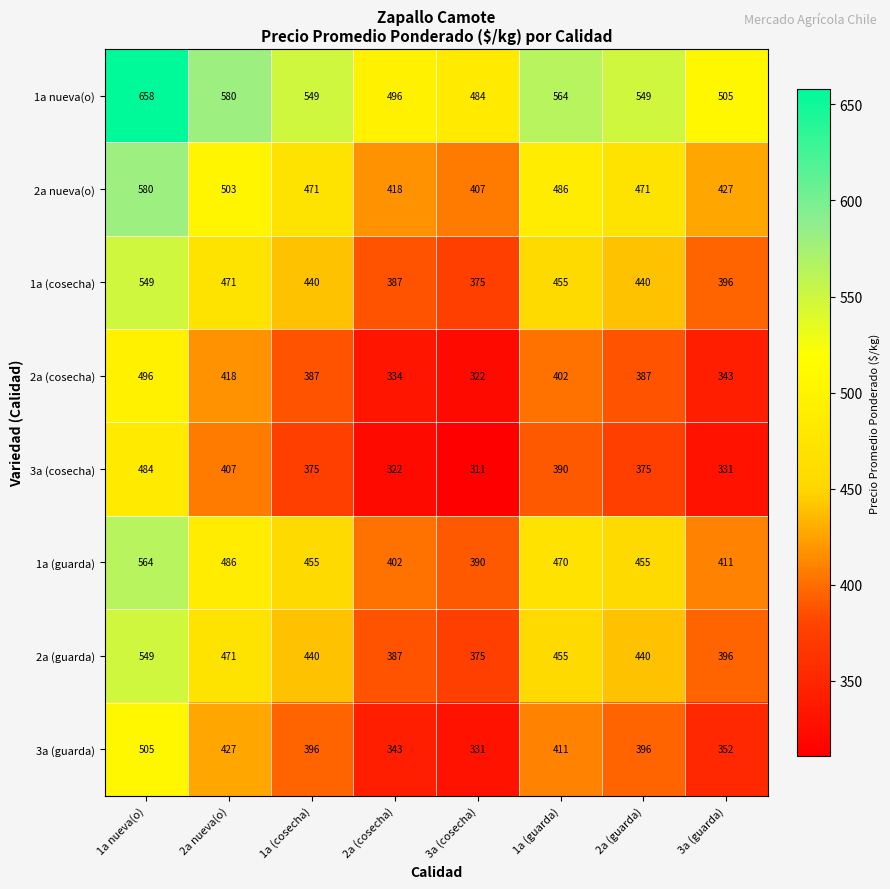

The value of 2a (guarda) at 1a (cosecha) is 104. True or false?

False